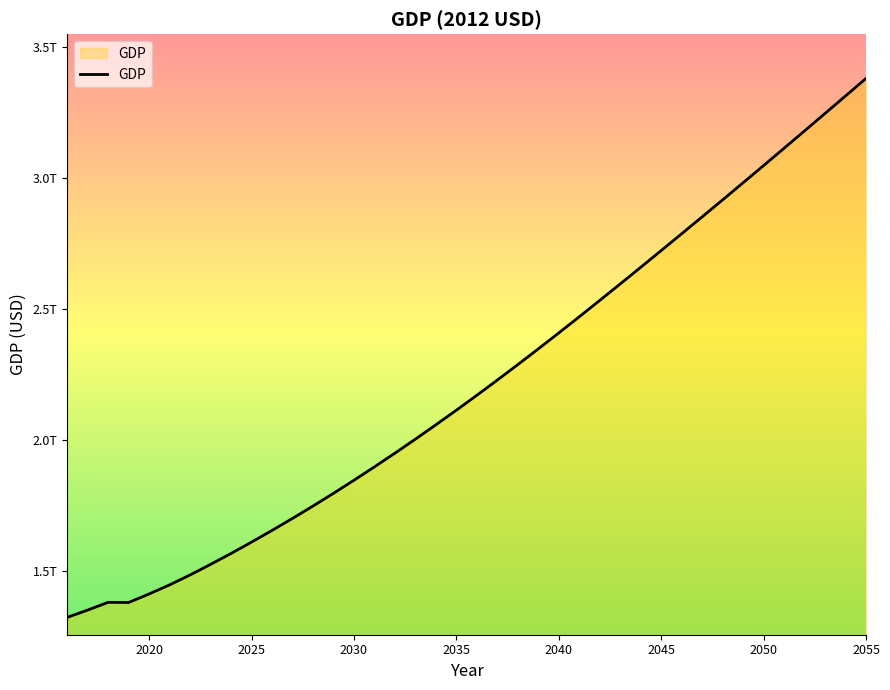

Is this an area chart (filled region under the line)?

Yes